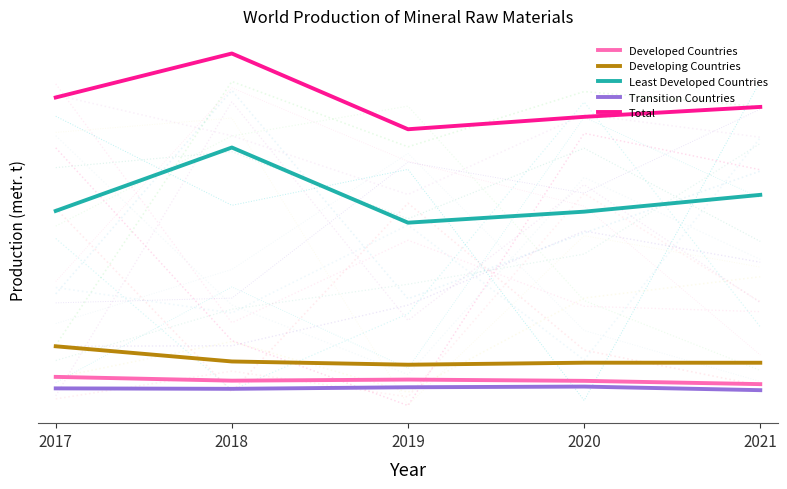

What is the value of the Developed Countries point at the 1st from the left?

14032